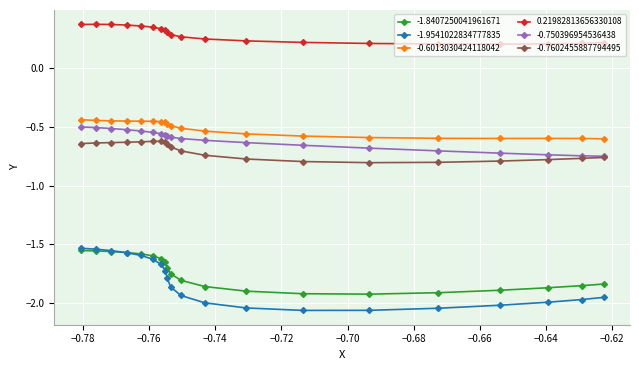

Which series has the widest spread of values?

-1.9541022834777835